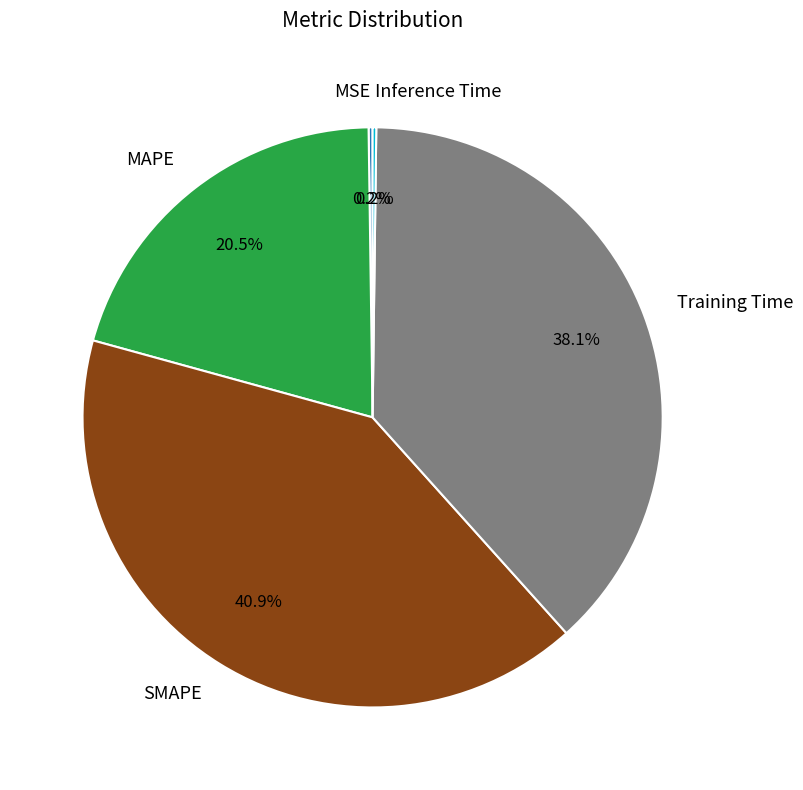

Which slice is the largest?

SMAPE